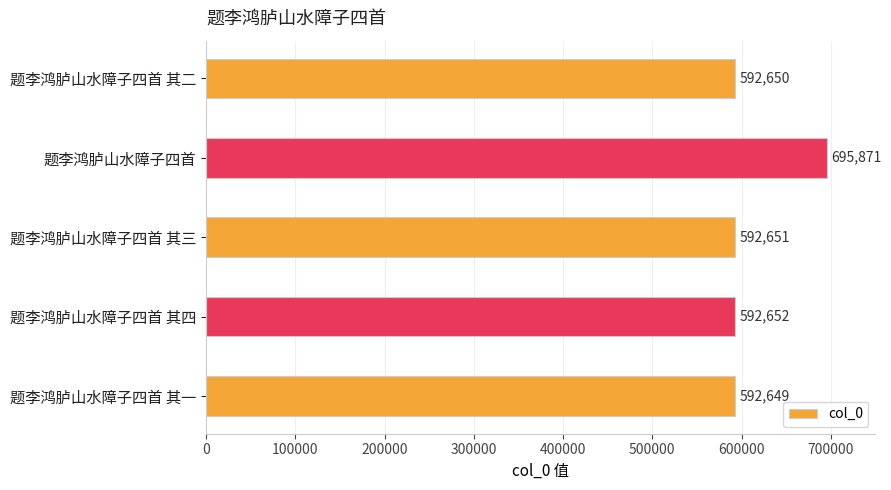

Which has a higher value, 题李鸿胪山水障子四首 其一 or 题李鸿胪山水障子四首 其四?

题李鸿胪山水障子四首 其四